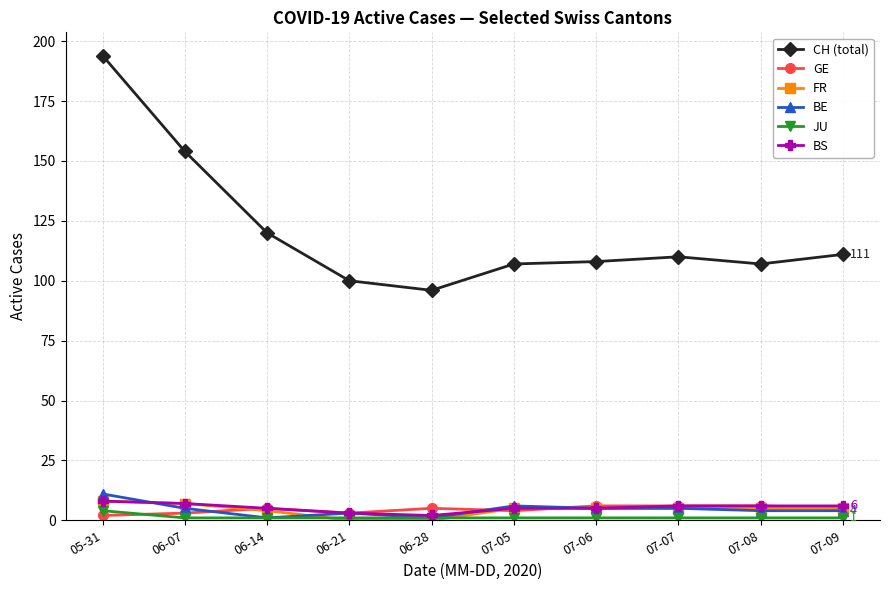

How many categories are shown in the chart?

10